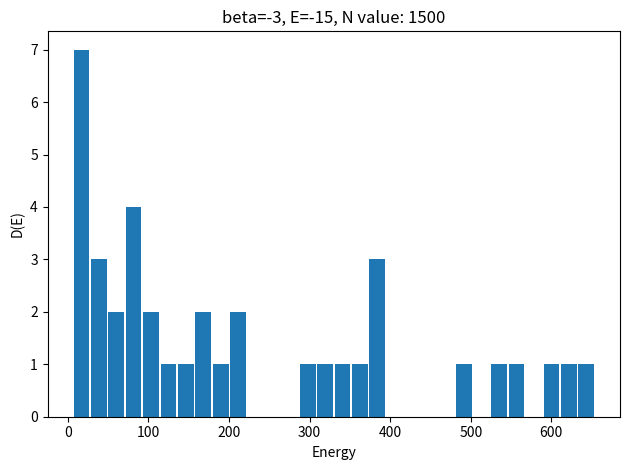

Read against the x-axis, roughly where is the centre of the tallest bar?

20